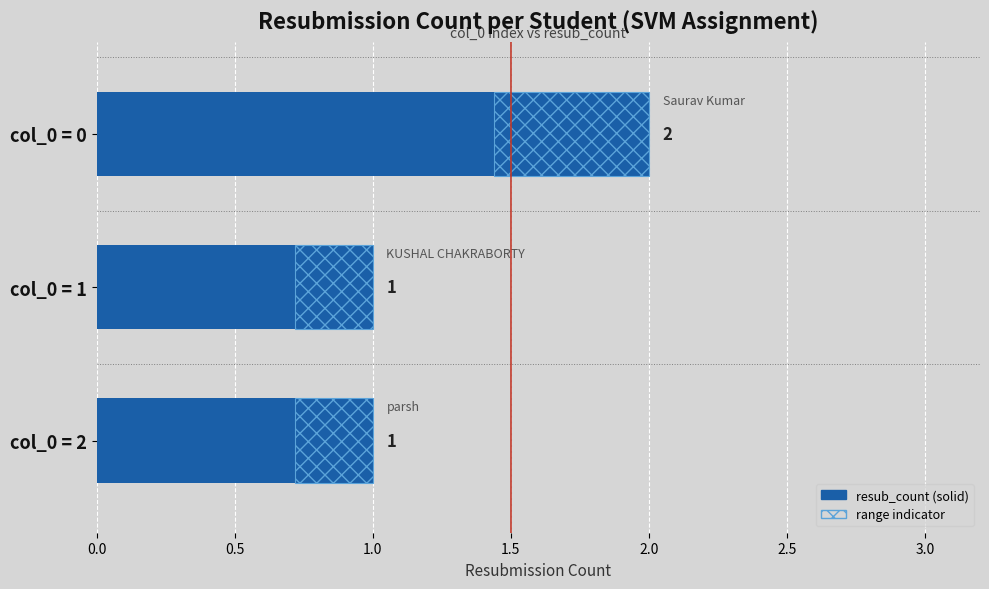

Approximately how many times larger is the value at col_0 = 1 compared to col_0 = 0?

0.5